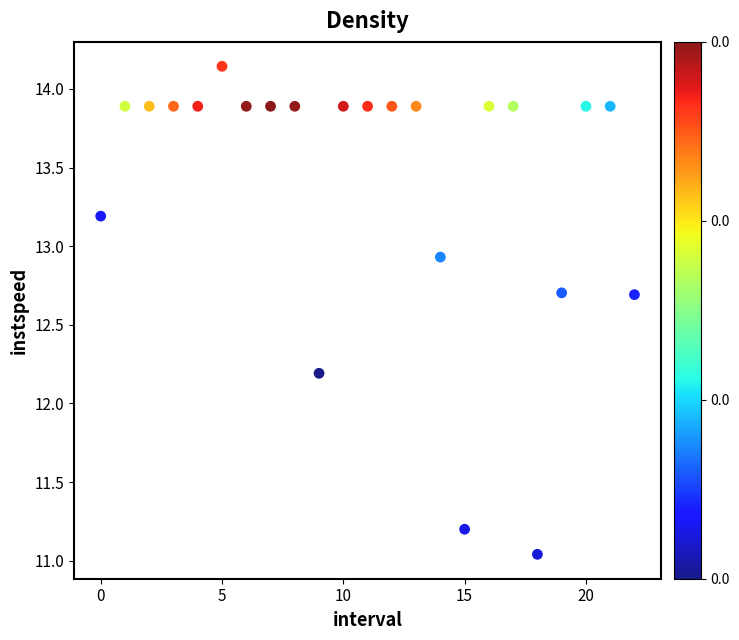

What Y value in the scatter plot is closest to 12?

12.2